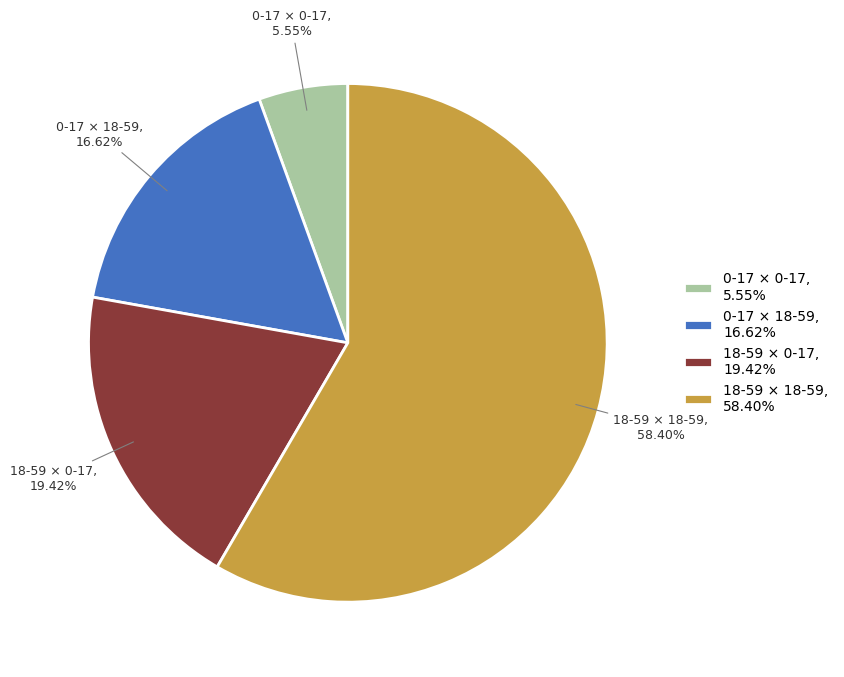

To the nearest percent, what is the difference between the largest and smallest slice percentages?

53%